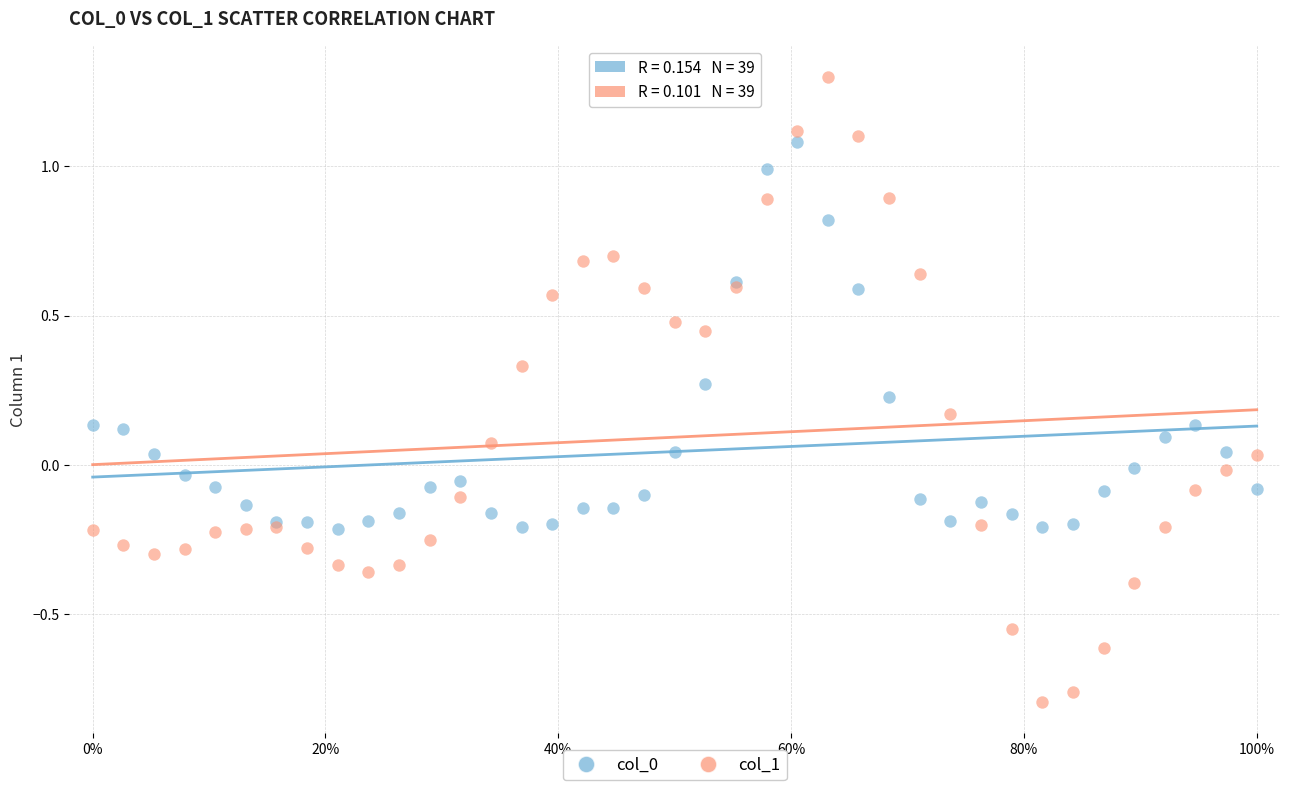

Which series has the largest Y range (max minus min)?

col_1